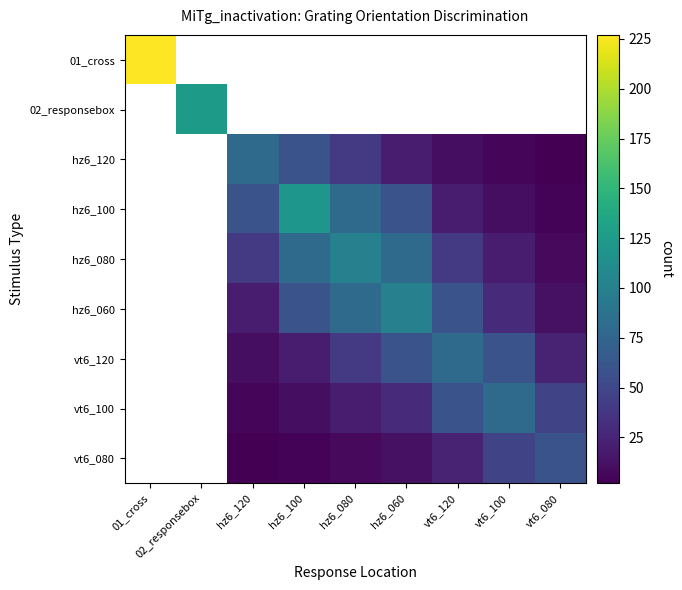

How many values in vt6_100 are above zero?

7